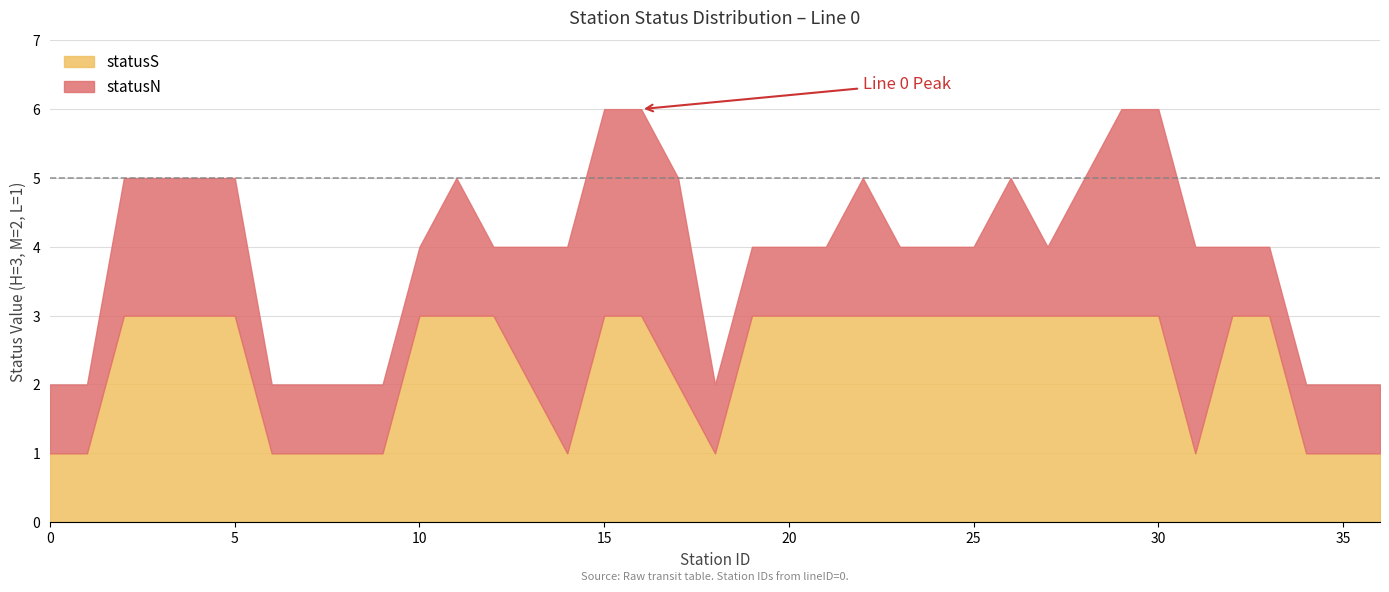

True or false: Count_M_statusN has more than 1 points higher than both neighbors.

False